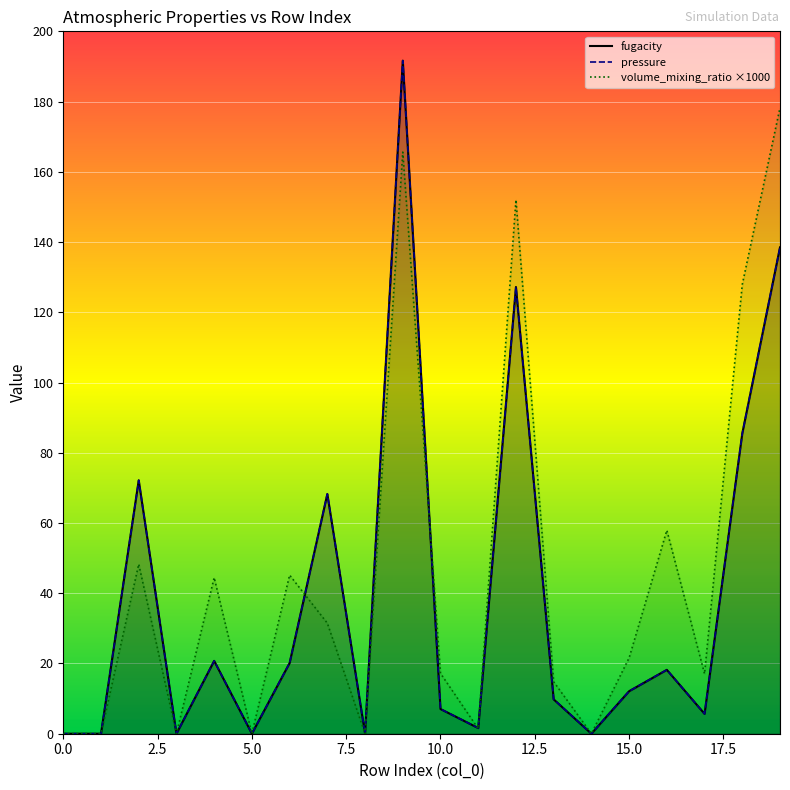

Reading left to right, what are all the values shown in this chart?

fugacity: 0.0	0.0	72.2	0.0	20.7	0.0	20.1	68.3	0.0	191.6	7.0	1.6	127.2	9.8	0.0	12.1	18.2	5.7	85.5	138.5
pressure: 0.0	0.0	72.2	0.0	20.7	0.0	20.1	68.3	0.0	191.6	7.0	1.6	127.2	9.8	0.0	12.1	18.2	5.7	85.5	138.5
volume_mixing_ratio: 0.0	0.0	48.3	0.0	44.4	0.0	45.2	31.5	0.0	165.6	17.2	1.4	152.0	14.8	0.0	21.6	57.9	17.0	127.9	178.2